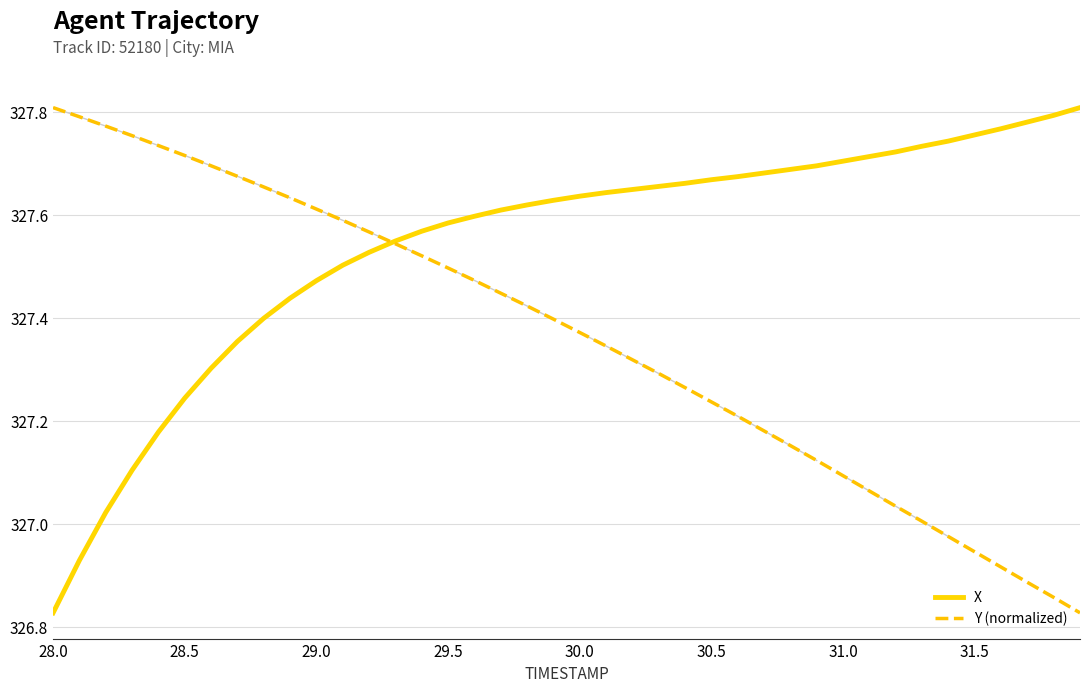

Rank the series by their average value, from lowest to highest.

Y (normalized), X